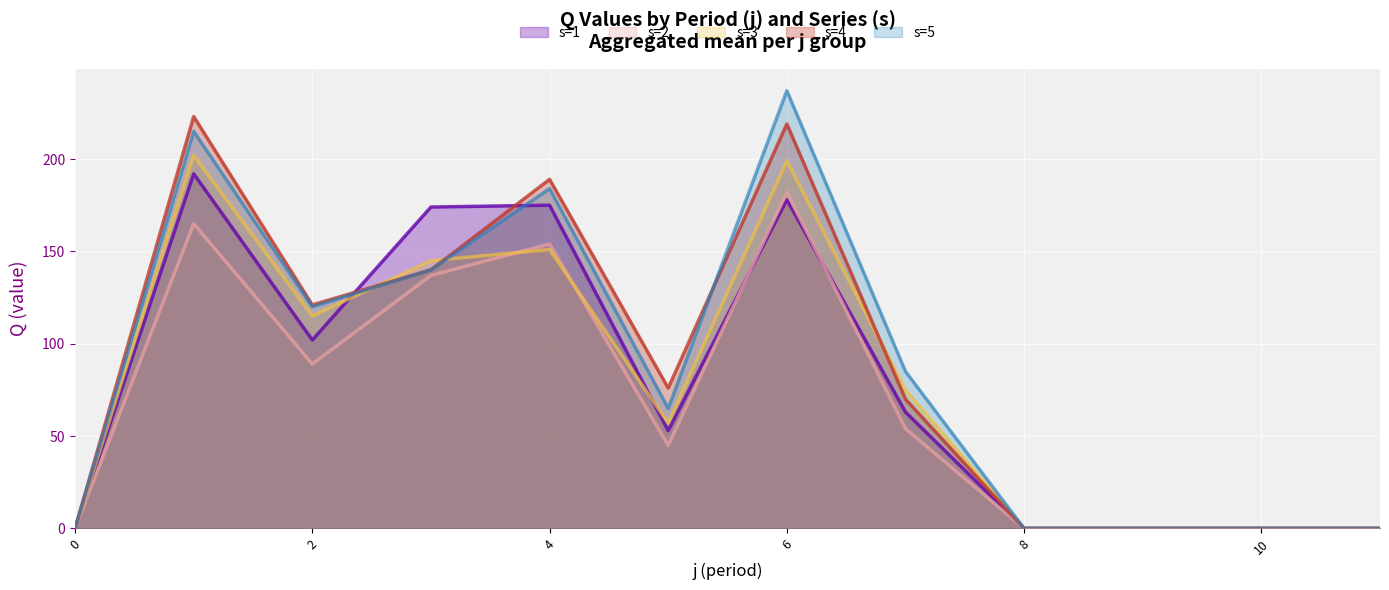

Where does the s=3 series first go above 75?

1